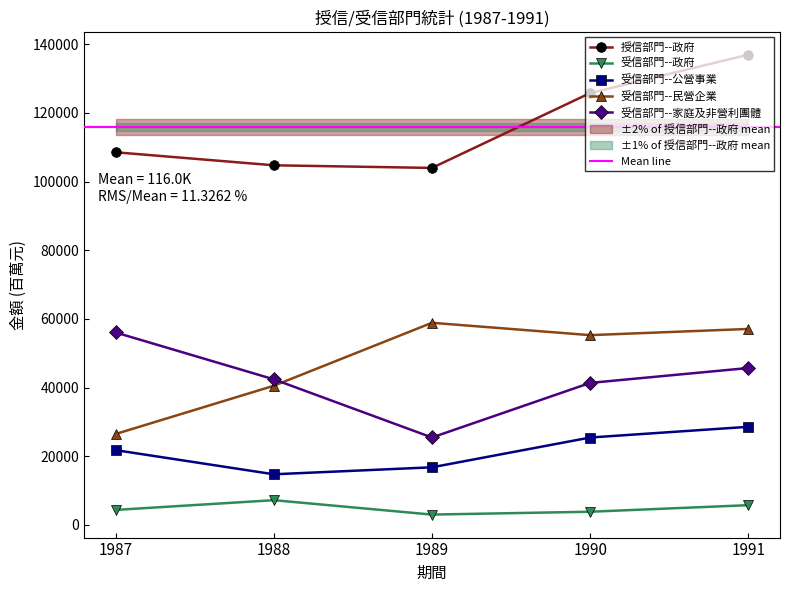

Reading left to right, what are all the values shown in this chart?

授信部門--政府: 108553	104760	103992	125818	137002
受信部門--政府: 4321	7162	2963	3793	5707
受信部門--公營事業: 21752	14708	16742	25423	28546
受信部門--民營企業: 26440	40501	58857	55259	57069
受信部門--家庭及非營利團體: 56040	42389	25430	41343	45680